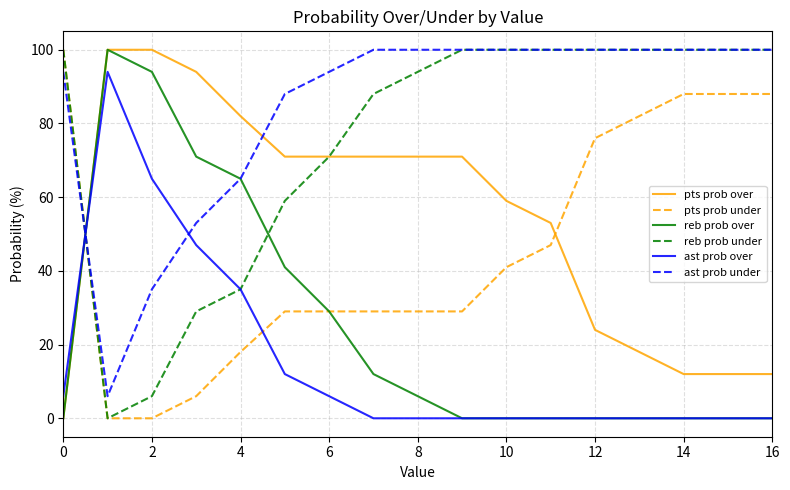

What is the difference between the maximum and minimum values in the ast prob under series?

94